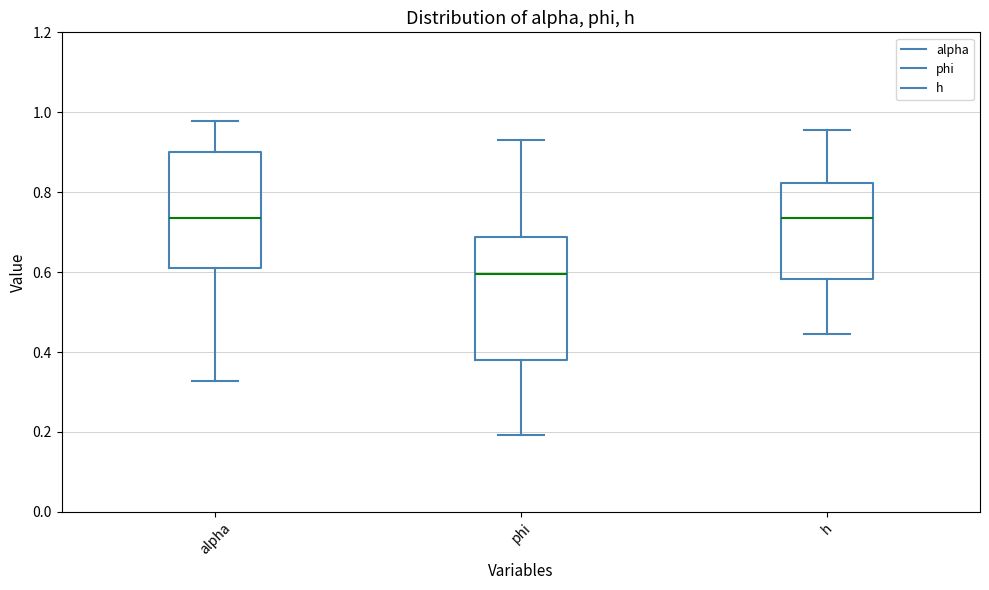

Reading left to right, read every box against the y-axis: the position of its median line, the range the box covers, and the ends of its whiskers. The values are not printed on the chart, so give them approximately, as read against the axis.

alpha: median 0.74, box 0.60 to 0.90, whiskers 0.32 to 0.98
phi: median 0.60, box 0.38 to 0.68, whiskers 0.20 to 0.92
h: median 0.74, box 0.58 to 0.82, whiskers 0.44 to 0.96